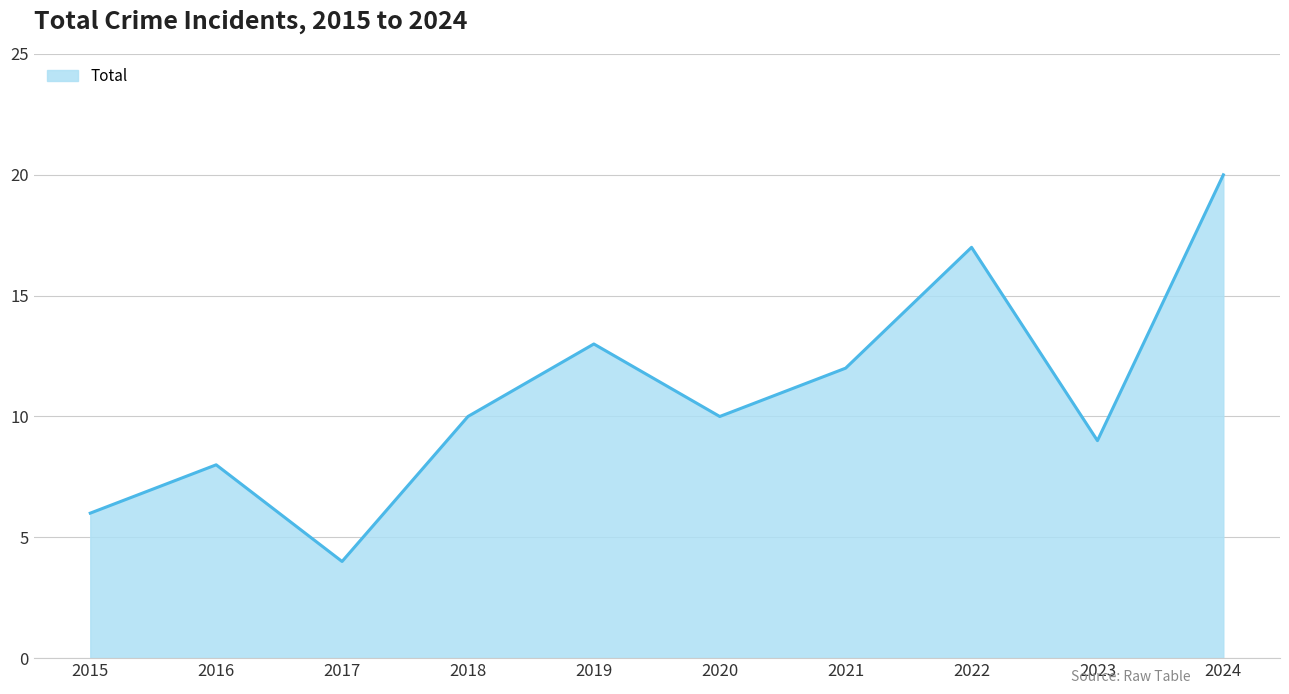

At which category does the data reach its first local peak?

2016